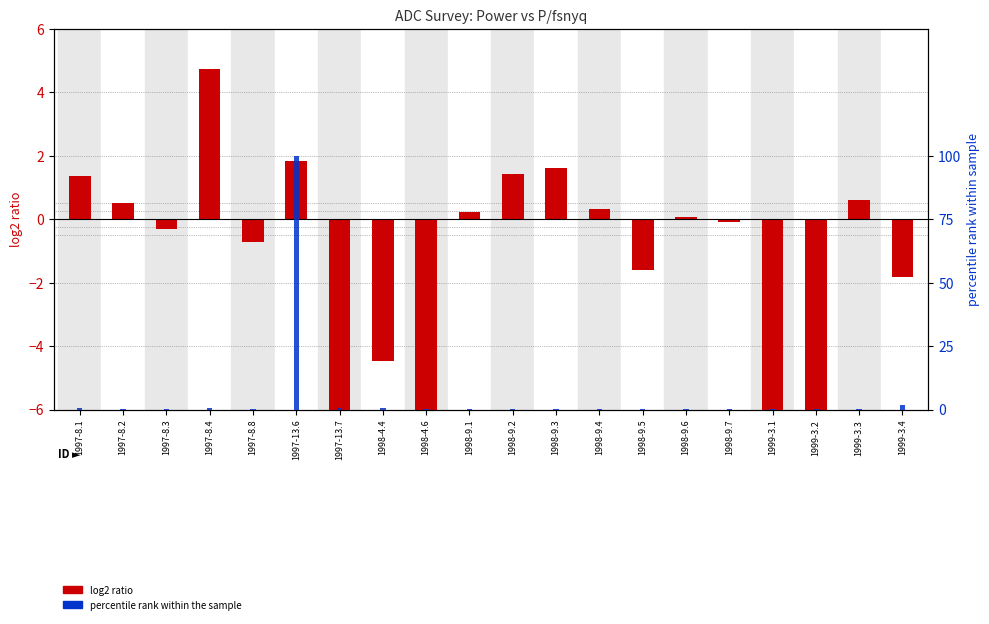

What is the label of the 13th bar from the left?

1998-9.4